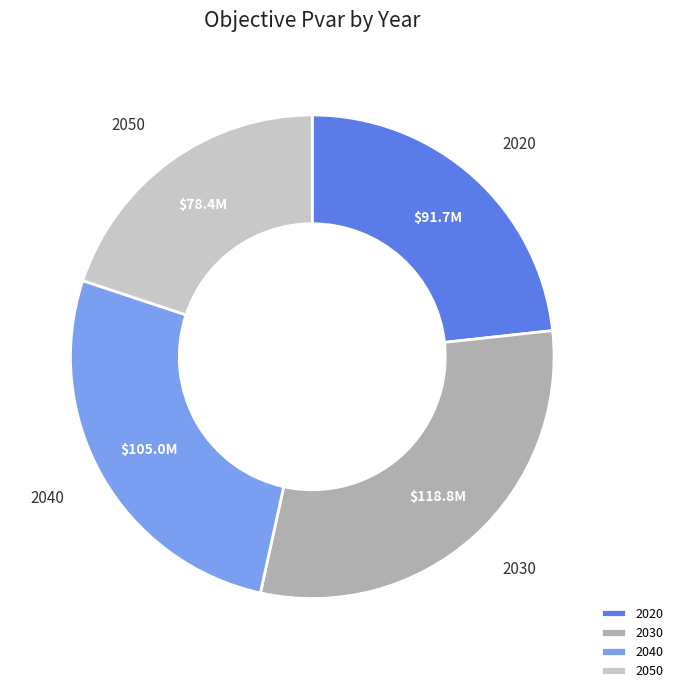

Which has a higher value, 2030 or 2040?

2030